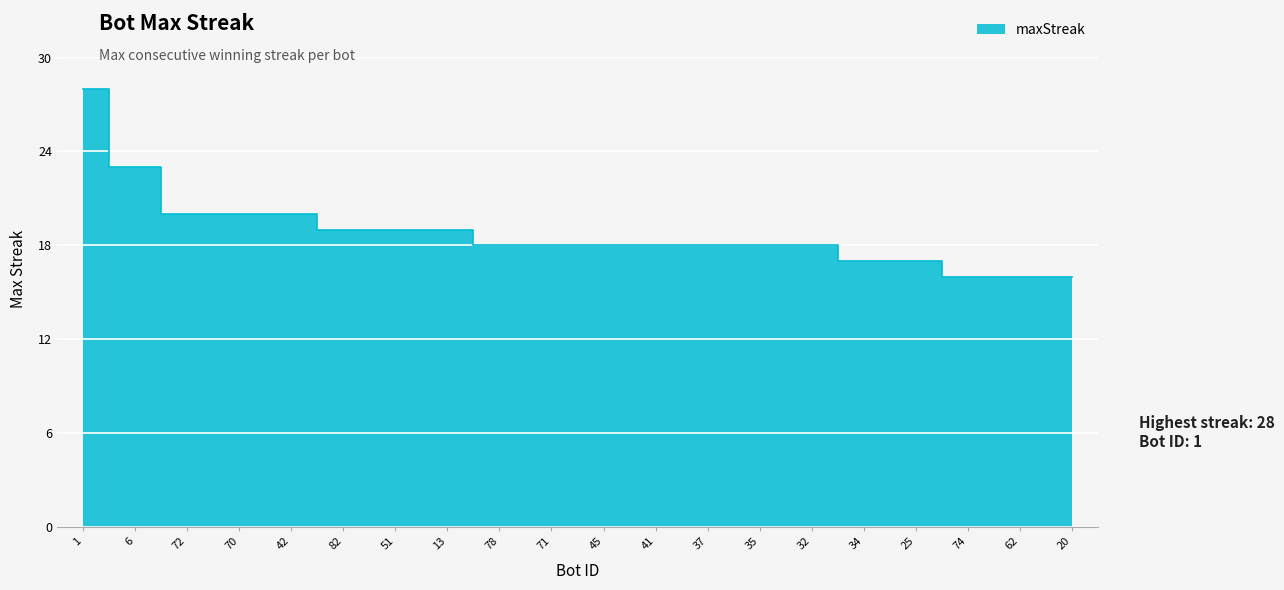

Which category has the highest value across all series?

1